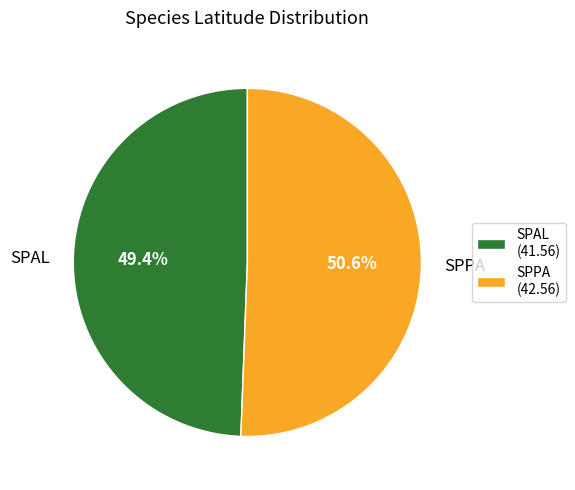

Is it true that SPAL is 39% of the pie?

False